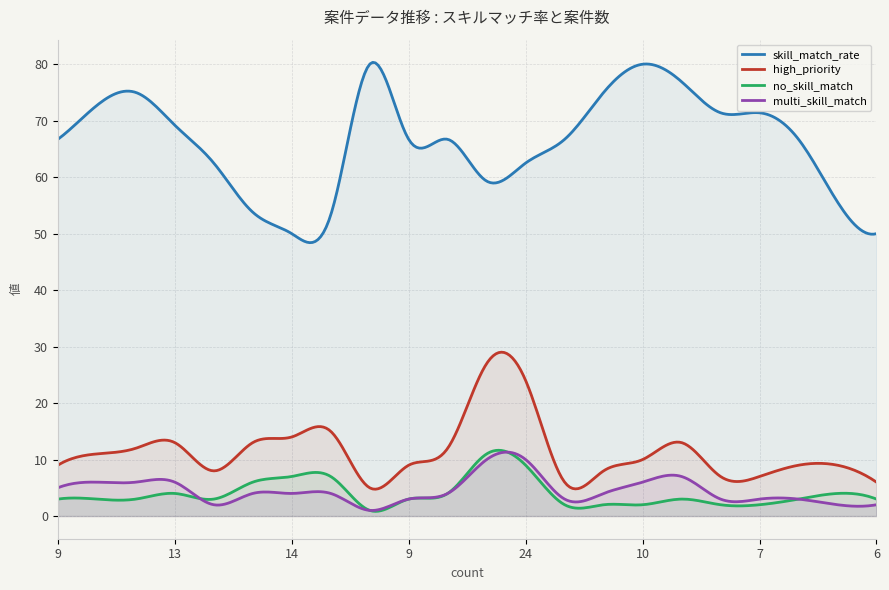

Reading right to left, list all the values displayed in this chart.

skill_match_rate: 6=50.0	9=55.6	9=66.7	7=71.4	7=71.4	13=76.9	10=80.0	8=75.0	6=66.7	24=62.5	27=59.3	12=66.7	9=66.7	5=80.0	15=53.3	14=50.0	13=53.8	8=62.5	13=69.2	12=75.0	11=72.7	9=66.7
high_priority: 6=6.0	9=9.0	9=9.0	7=7.0	7=7.0	13=13.0	10=10.0	8=8.0	6=6.0	24=24.0	27=27.0	12=12.0	9=9.0	5=5.0	15=15.0	14=14.0	13=13.0	8=8.0	13=13.0	12=12.0	11=11.0	9=9.0
no_skill_match: 6=3.0	9=4.0	9=3.0	7=2.0	7=2.0	13=3.0	10=2.0	8=2.0	6=2.0	24=9.0	27=11.0	12=4.0	9=3.0	5=1.0	15=7.0	14=7.0	13=6.0	8=3.0	13=4.0	12=3.0	11=3.0	9=3.0
multi_skill_match: 6=2.0	9=2.0	9=3.0	7=3.0	7=3.0	13=7.0	10=6.0	8=4.0	6=3.0	24=10.0	27=10.0	12=4.0	9=3.0	5=1.0	15=4.0	14=4.0	13=4.0	8=2.0	13=6.0	12=6.0	11=6.0	9=5.0